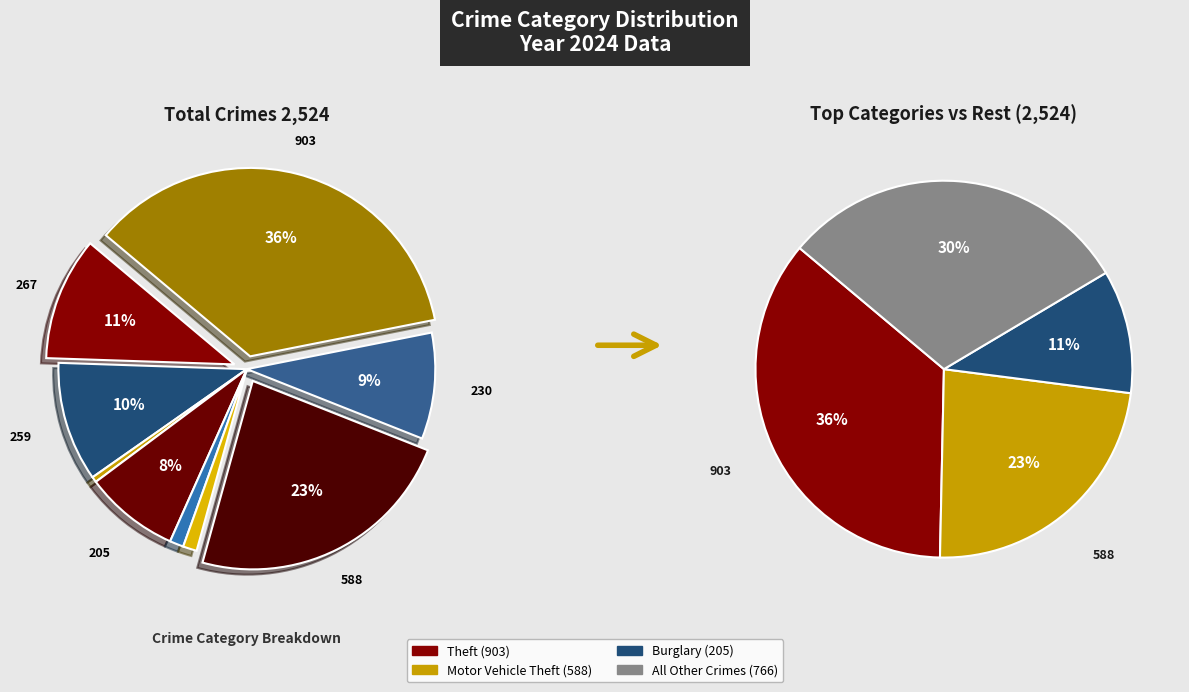

Is there any slice that represents more than half of the pie?

No